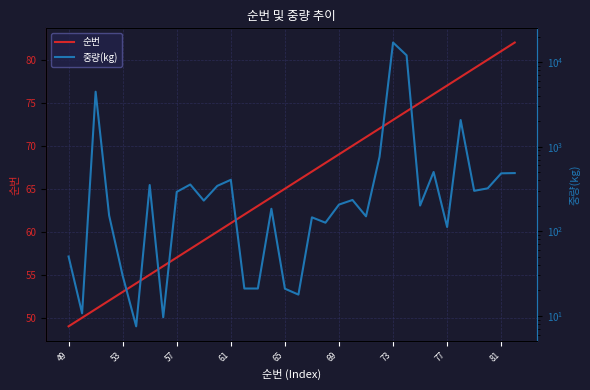

At which label does 순번 reach its minimum?

49